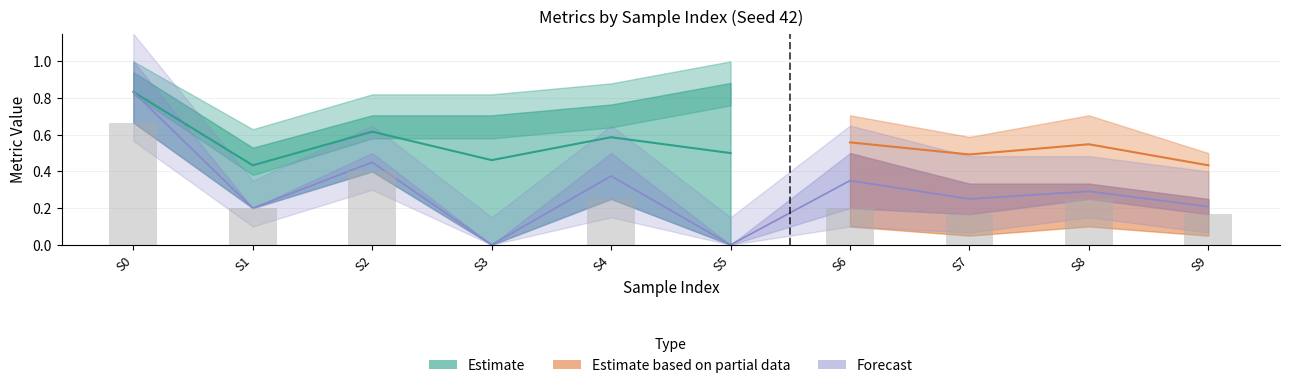

What is the sum of the recall values at S2 and S1?

0.6